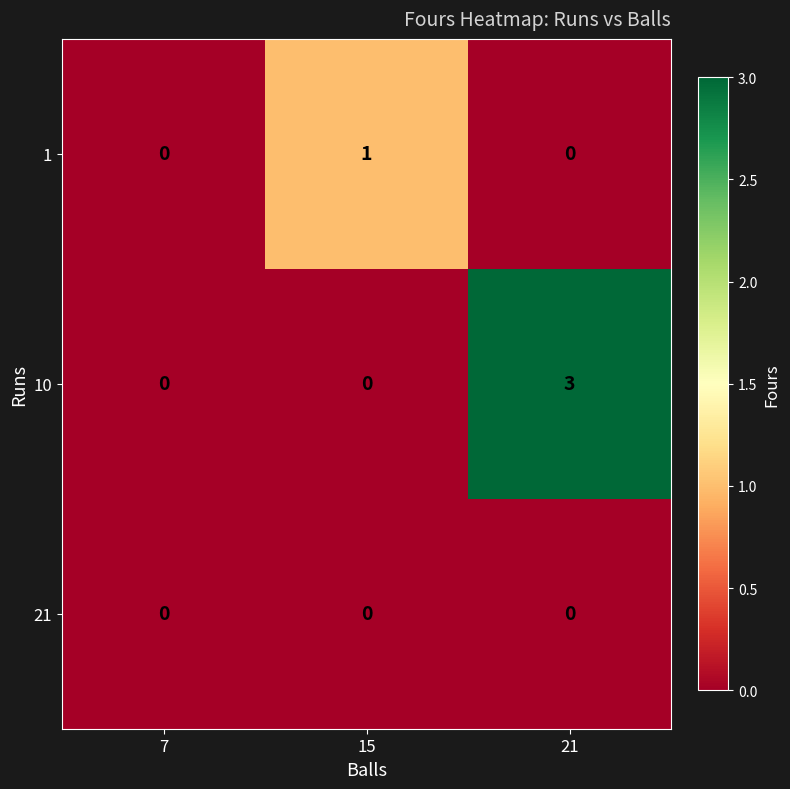

Reading left to right, what are all the values shown in this chart?

1: 0	1	0
10: 0	0	3
21: 0	0	0